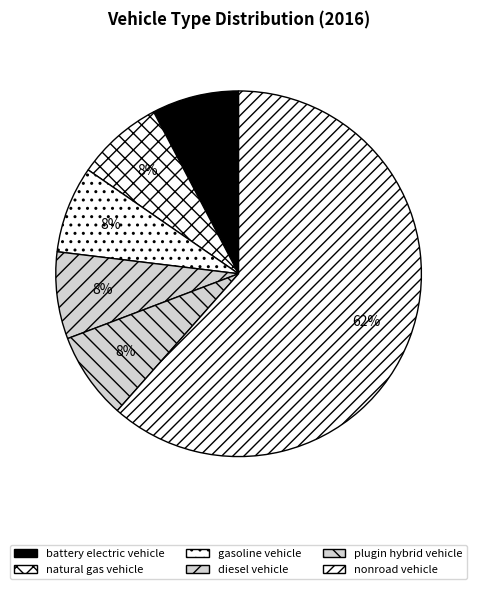

To the nearest percent, what is the average slice percentage?

17%